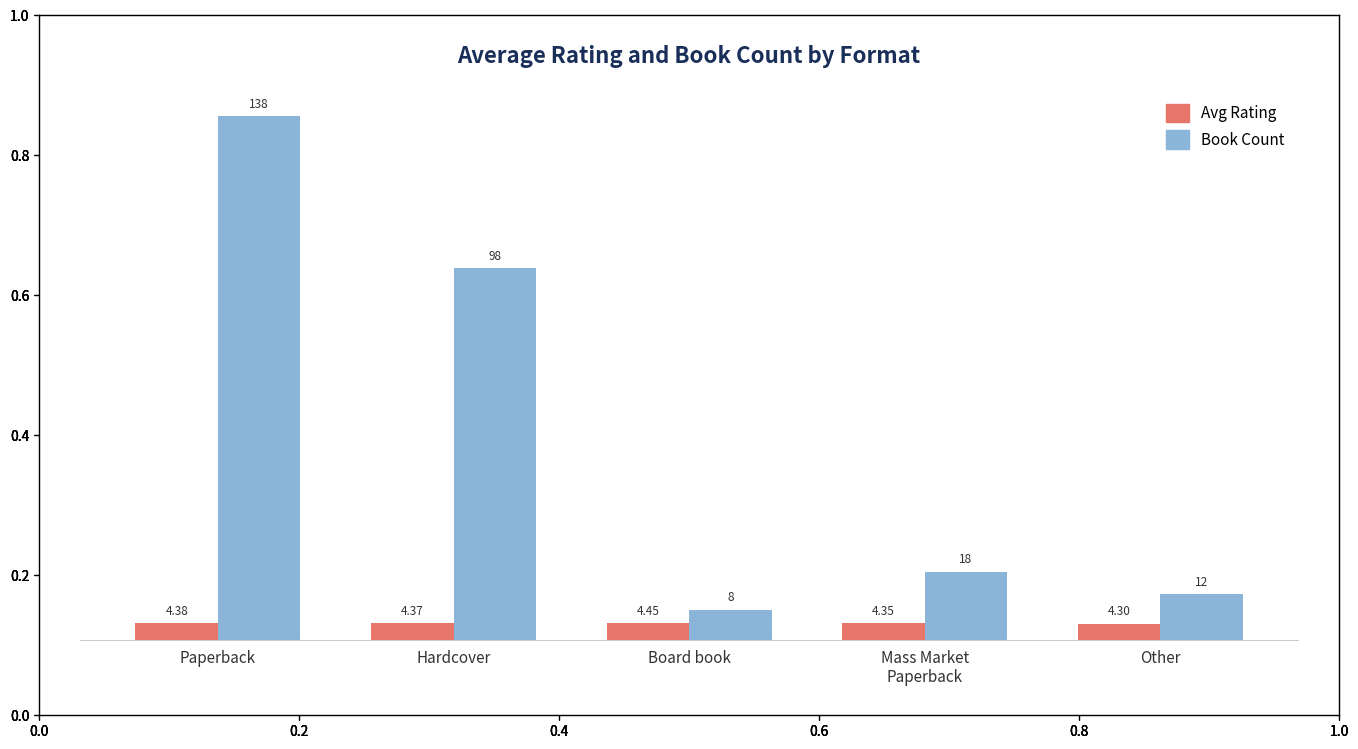

At which category does the chart reach its peak across all series?

Paperback